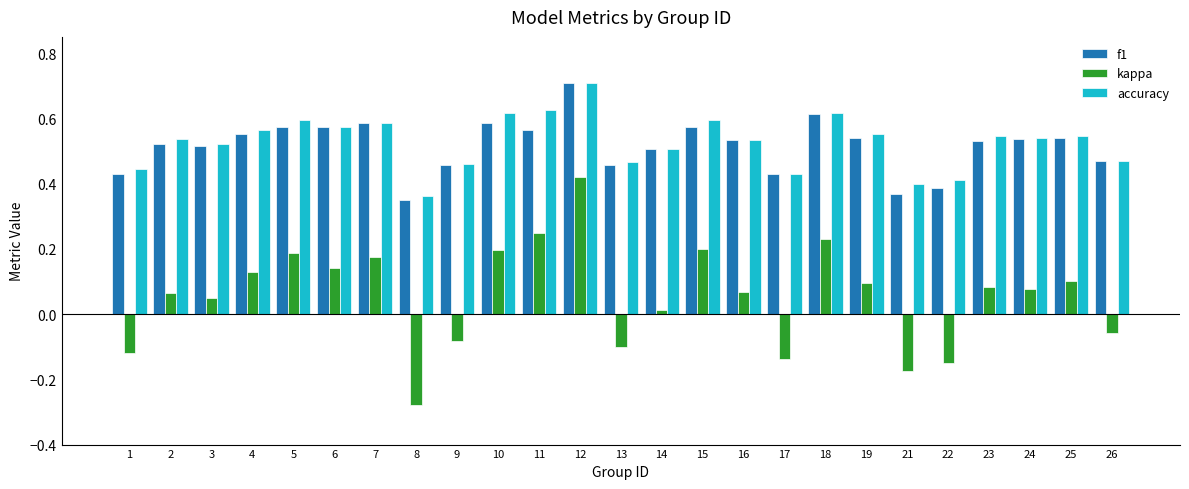

Which series has the largest total across all categories?

accuracy